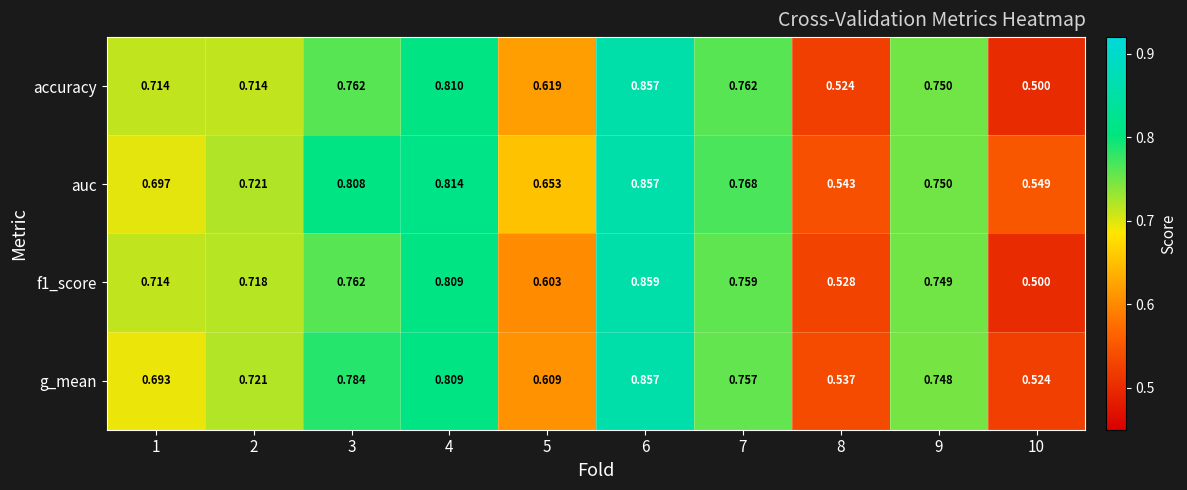

Which series has the largest total across all categories?

auc